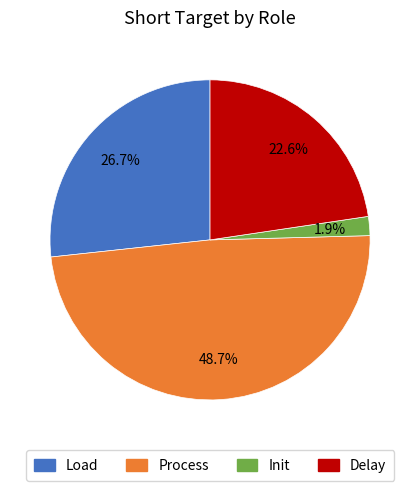

Is there a majority slice in this chart?

No